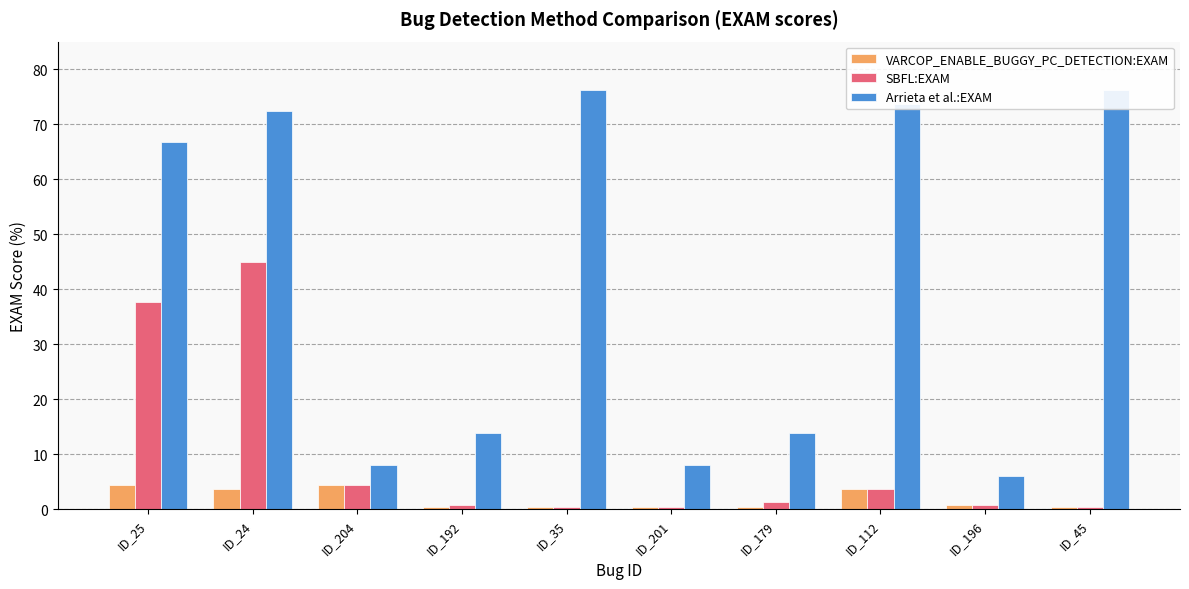

List the series in order of their overall mean, lowest first.

VARCOP_ENABLE_BUGGY_PC_DETECTION:EXAM, SBFL:EXAM, Arrieta et al.:EXAM